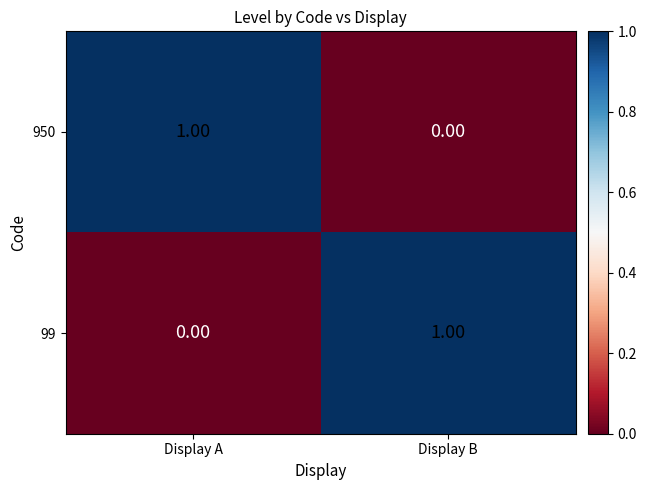

At how many categories does at least one series exceed 0?

2